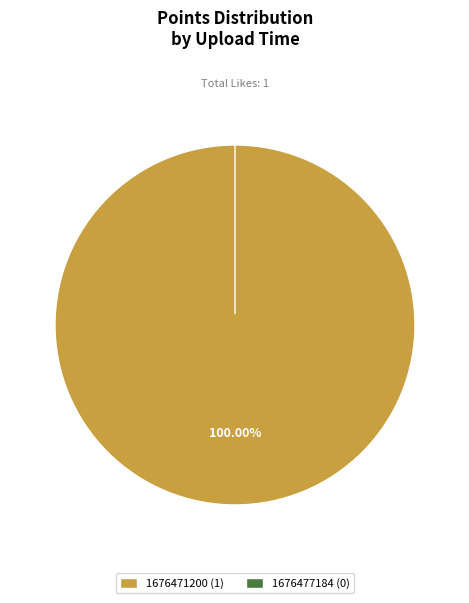

Rank the categories by value from highest to lowest.

1676471200, 1676477184